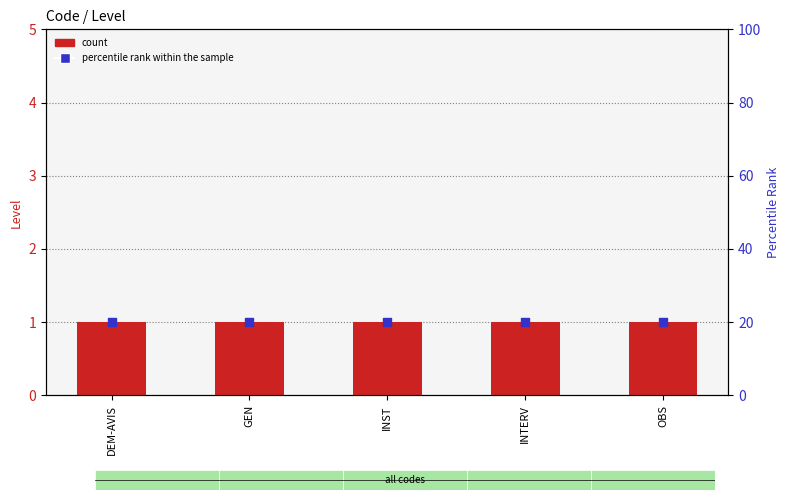

Which series has the widest spread of Y values?

count